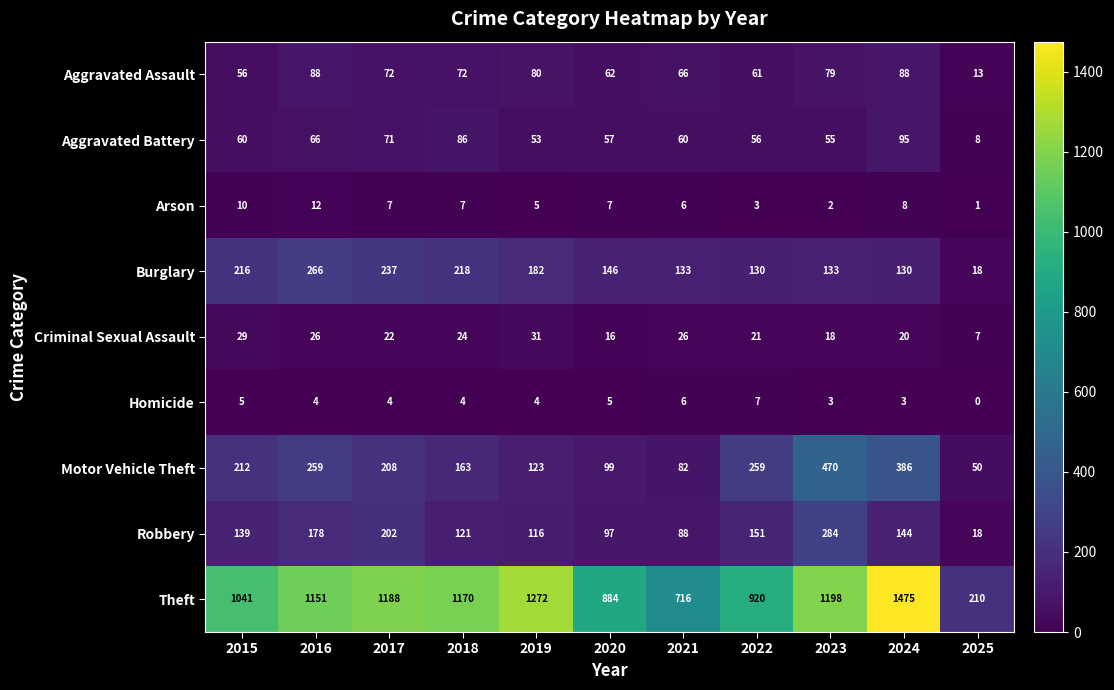

Is it true that Motor Vehicle Theft equals 35 at 2019?

False